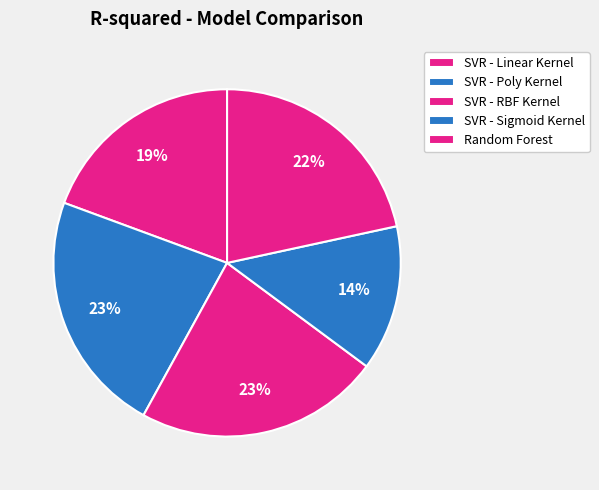

To the nearest percent, what portion does SVR - Poly Kernel represent?

23%